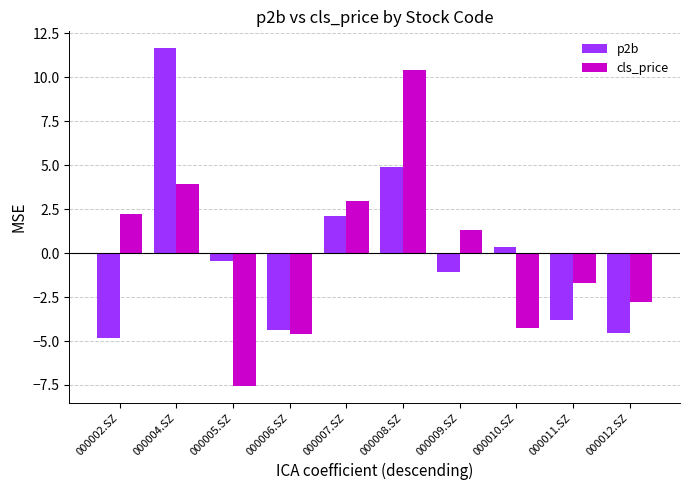

How many groups of bars are there?

10